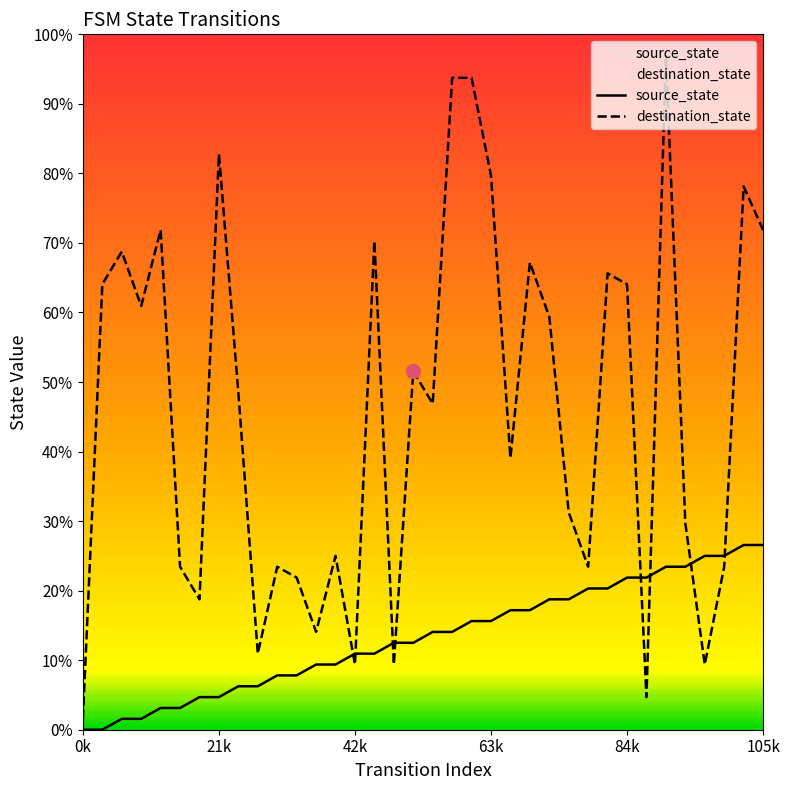

Reading left to right, what are all the values shown in this chart?

source_state: 0.0	0.0	1.6	1.6	3.1	3.1	4.7	4.7	6.2	6.2	7.8	7.8	9.4	9.4	10.9	10.9	12.5	12.5	14.1	14.1	15.6	15.6	17.2	17.2	18.8	18.8	20.3	20.3	21.9	21.9	23.4	23.4	25.0	25.0	26.6	26.6
destination_state: 1.6	64.1	68.8	60.9	71.9	23.4	18.8	82.8	48.4	10.9	23.4	21.9	14.1	25.0	9.4	70.3	9.4	51.6	46.9	93.8	93.8	79.7	39.1	67.2	59.4	31.2	23.4	65.6	64.1	4.7	96.9	29.7	9.4	23.4	78.1	71.9